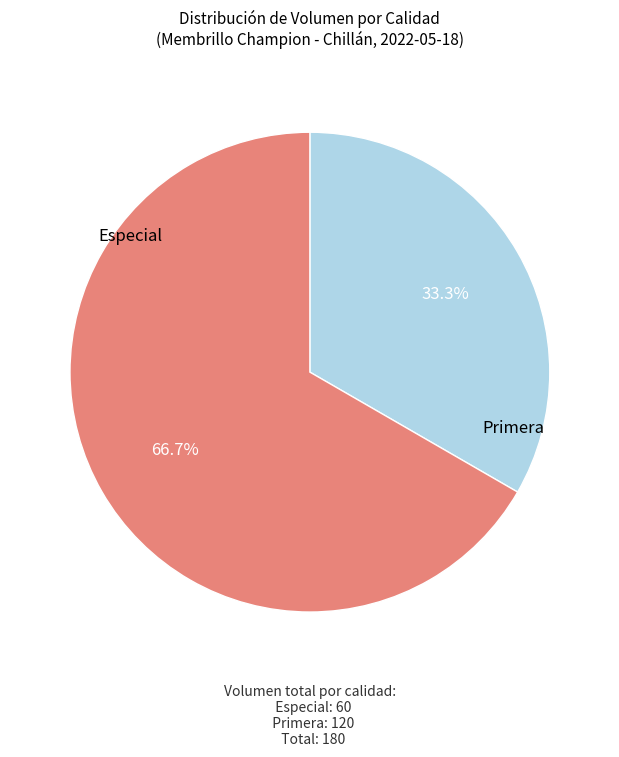

To the nearest percent, what is the difference between the largest and smallest slice percentages?

33%